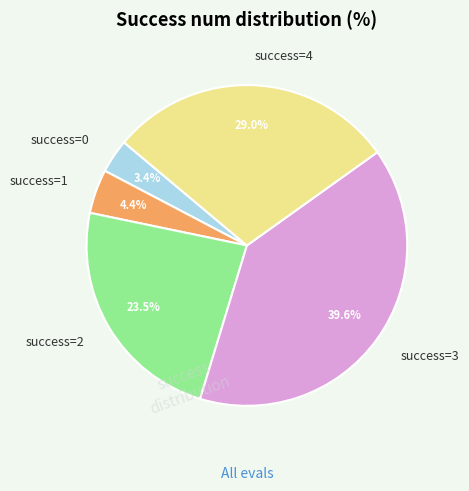

What is the ratio of the value at success=4 to the value at success=3?

0.7